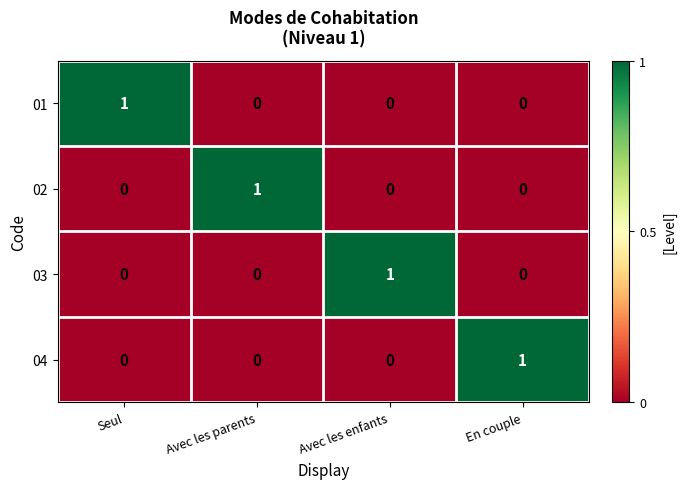

True or false: 01 has a value of 0 at Avec les enfants.

True